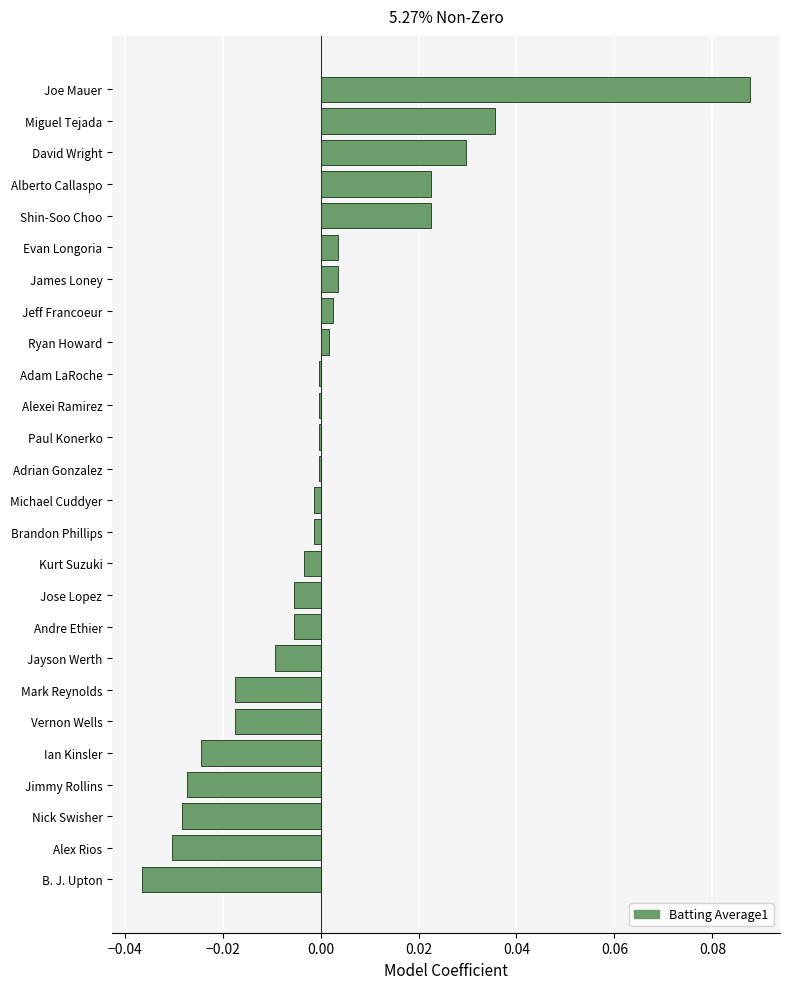

Which has a higher value, Mark Reynolds or Ian Kinsler?

Mark Reynolds